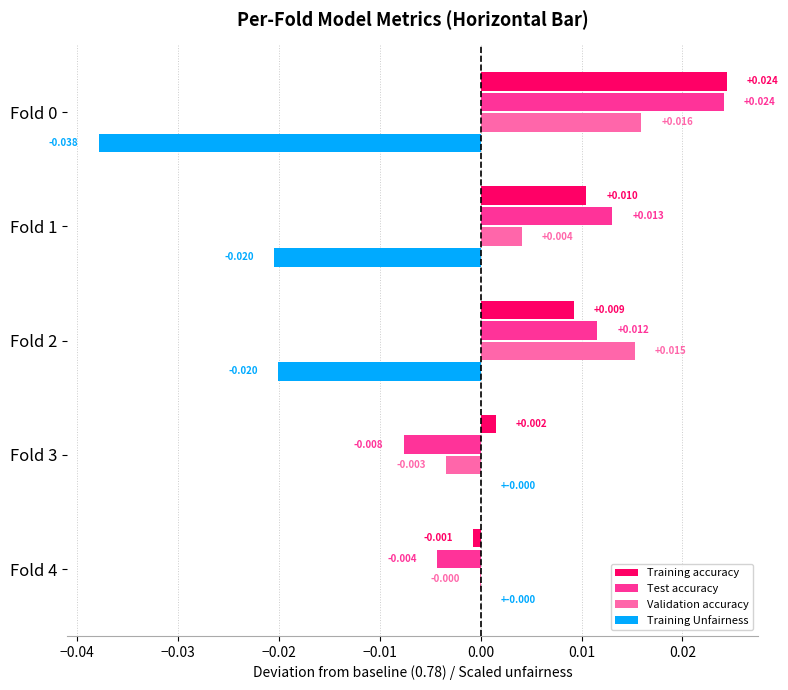

Is the value of Test accuracy at Fold 2 greater than the value of Training accuracy at Fold 2?

Yes